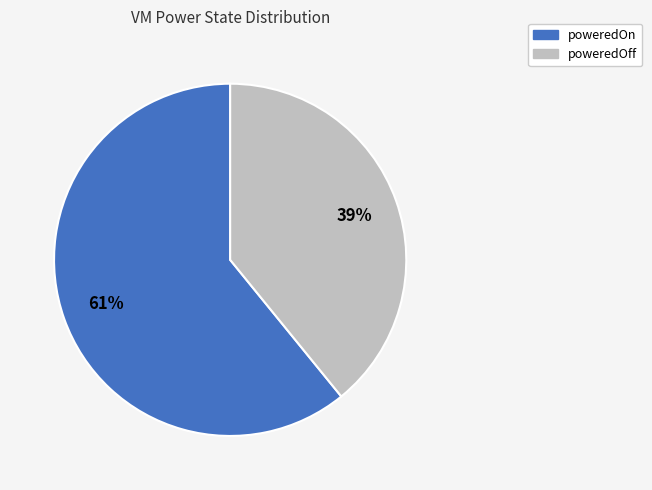

What is the majority slice?

poweredOn